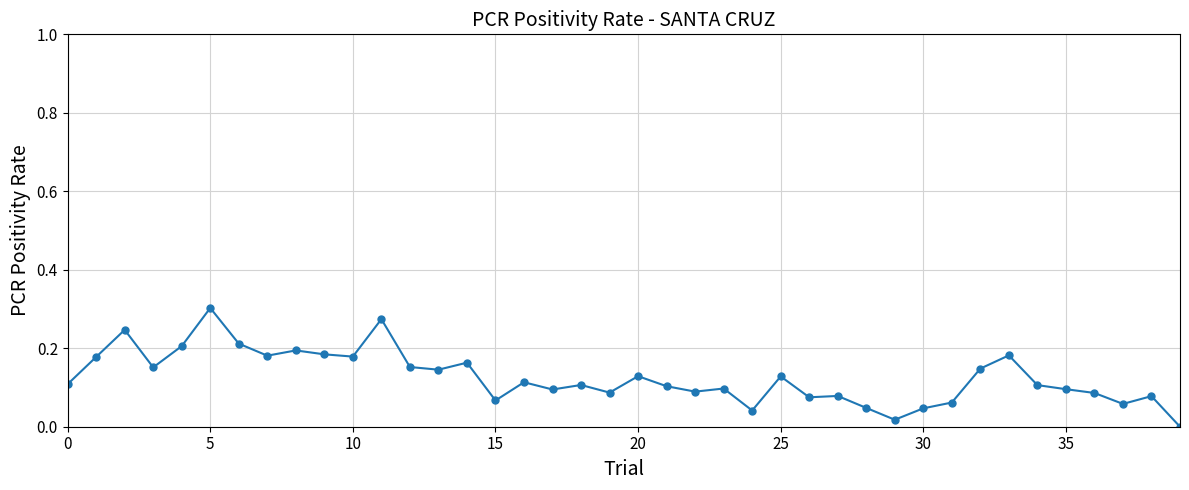

What is the label of the 24th point from the right?

16